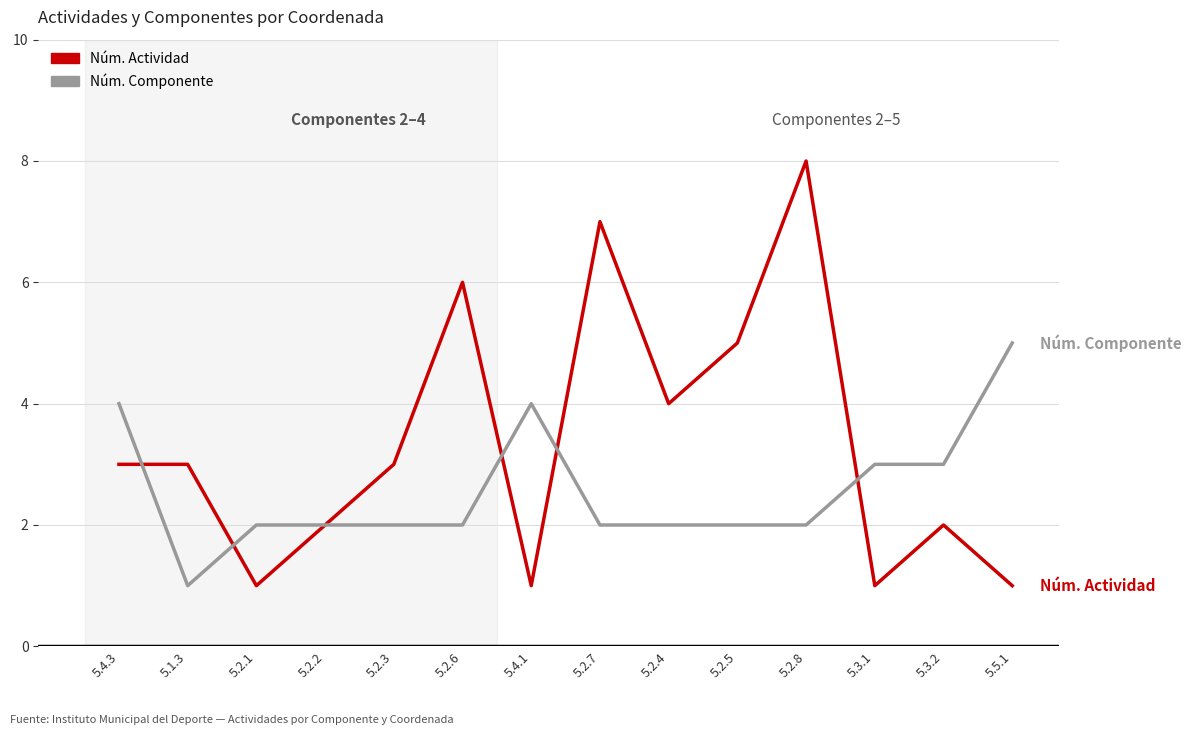

What value does the Núm. Componente series have at 5.4.1?

4